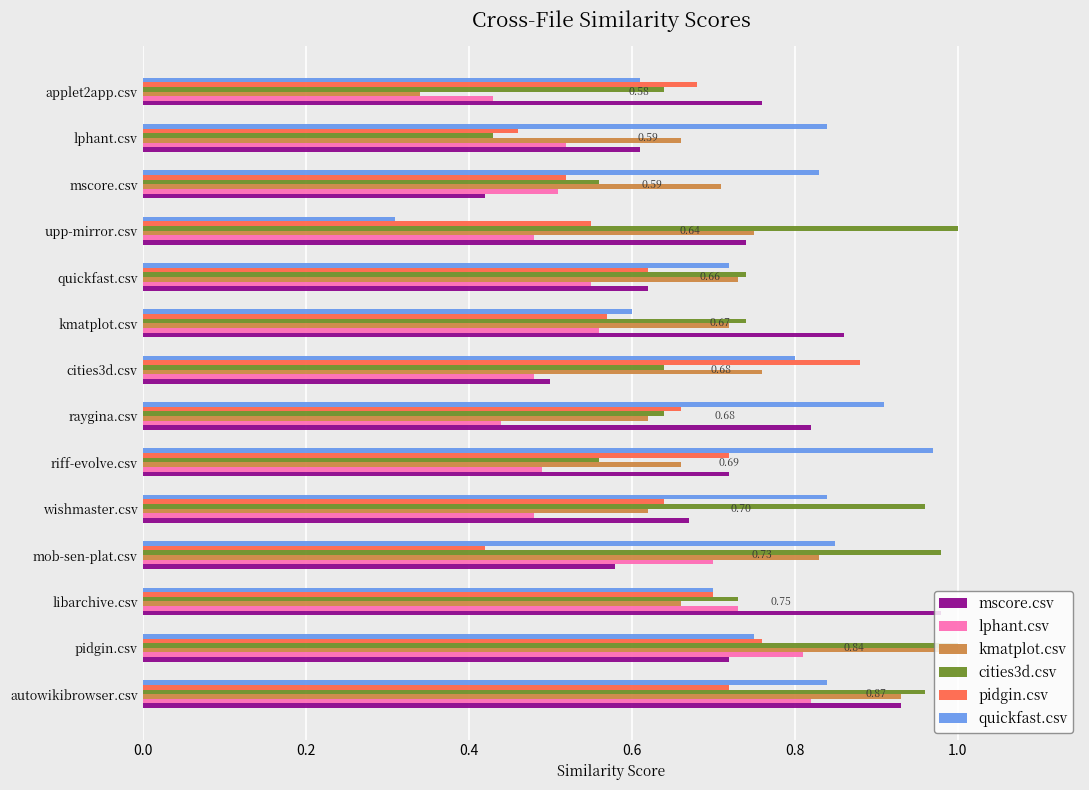

Between lphant.csv and applet2app.csv, which series saw the biggest shift?

kmatplot.csv